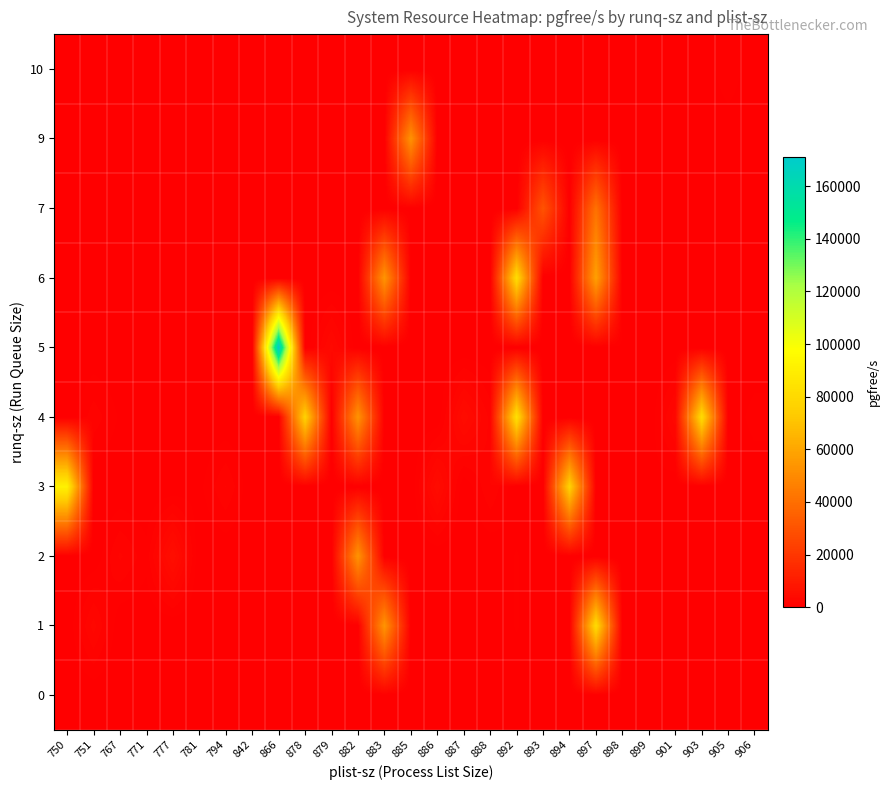

Reading right to left, list all the values displayed in this chart.

row_0: 906=0	905=527	903=0	901=0	899=0	898=0	897=0	894=0	893=0	892=0	888=0	887=0	886=0	885=0	883=0	882=0	879=0	878=0	866=0	842=255	794=0	781=0	777=0	771=0	767=0	751=0	750=0
row_1: 906=0	905=0	903=0	901=0	899=0	898=0	897=80990	894=0	893=0	892=739	888=0	887=0	886=0	885=0	883=53741	882=0	879=0	878=0	866=0	842=0	794=0	781=0	777=0	771=0	767=0	751=2988	750=0
row_2: 906=0	905=0	903=372	901=0	899=0	898=0	897=0	894=0	893=0	892=739	888=0	887=0	886=0	885=0	883=0	882=53387	879=0	878=0	866=0	842=0	794=0	781=0	777=5283	771=928	767=2137	751=0	750=0
row_3: 906=0	905=0	903=0	901=0	899=588	898=0	897=0	894=76836	893=0	892=0	888=1992	887=0	886=4542	885=0	883=0	882=0	879=0	878=0	866=0	842=0	794=2042	781=442	777=0	771=0	767=0	751=0	750=91443
row_4: 906=1030	905=0	903=80990	901=3116	899=0	898=0	897=0	894=0	893=0	892=83303	888=1769	887=4534	886=0	885=0	883=0	882=53387	879=0	878=76754	866=0	842=0	794=0	781=0	777=0	771=0	767=556	751=1753	750=0
row_5: 906=0	905=0	903=0	901=0	899=0	898=538	897=0	894=0	893=0	892=0	888=0	887=0	886=0	885=0	883=0	882=0	879=3579	878=0	866=171216	842=0	794=0	781=0	777=0	771=0	767=0	751=0	750=0
row_6: 906=0	905=0	903=0	901=0	899=0	898=0	897=58064	894=0	893=0	892=81542	888=0	887=0	886=0	885=0	883=53741	882=0	879=0	878=0	866=0	842=0	794=0	781=0	777=0	771=0	767=0	751=0	750=0
row_7: 906=0	905=0	903=0	901=0	899=0	898=0	897=41009	894=0	893=30157	892=0	888=0	887=0	886=0	885=462	883=0	882=0	879=0	878=0	866=0	842=0	794=0	781=0	777=0	771=0	767=0	751=0	750=0
row_8: 906=0	905=0	903=0	901=0	899=0	898=0	897=0	894=0	893=0	892=0	888=0	887=0	886=0	885=53067	883=0	882=0	879=0	878=0	866=0	842=0	794=0	781=0	777=0	771=0	767=0	751=0	750=0
row_9: 906=0	905=1330	903=0	901=0	899=0	898=0	897=0	894=0	893=0	892=0	888=0	887=0	886=0	885=0	883=0	882=0	879=0	878=0	866=0	842=0	794=0	781=0	777=0	771=0	767=0	751=0	750=0